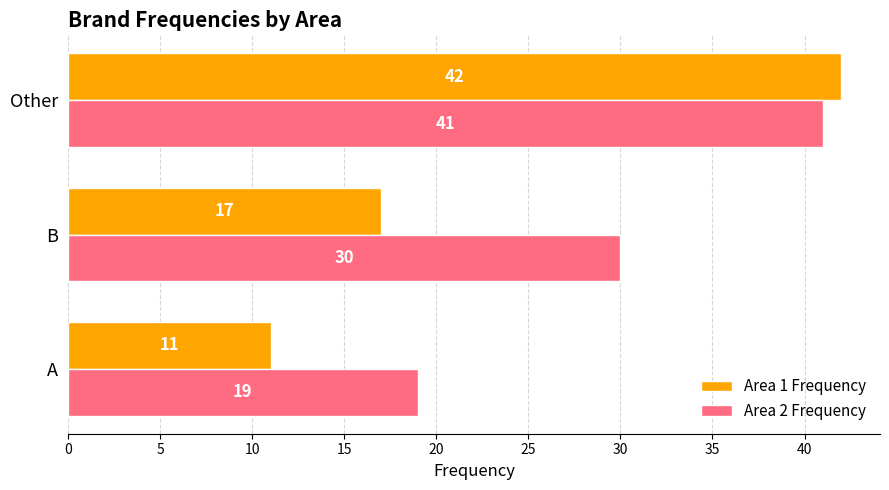

What is the spread (max minus min) of values at A?

8